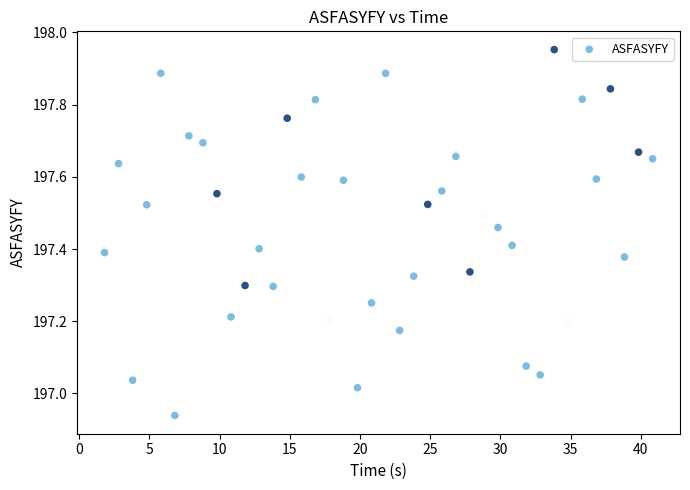

What is the range of X values (max minus min)?

39.0